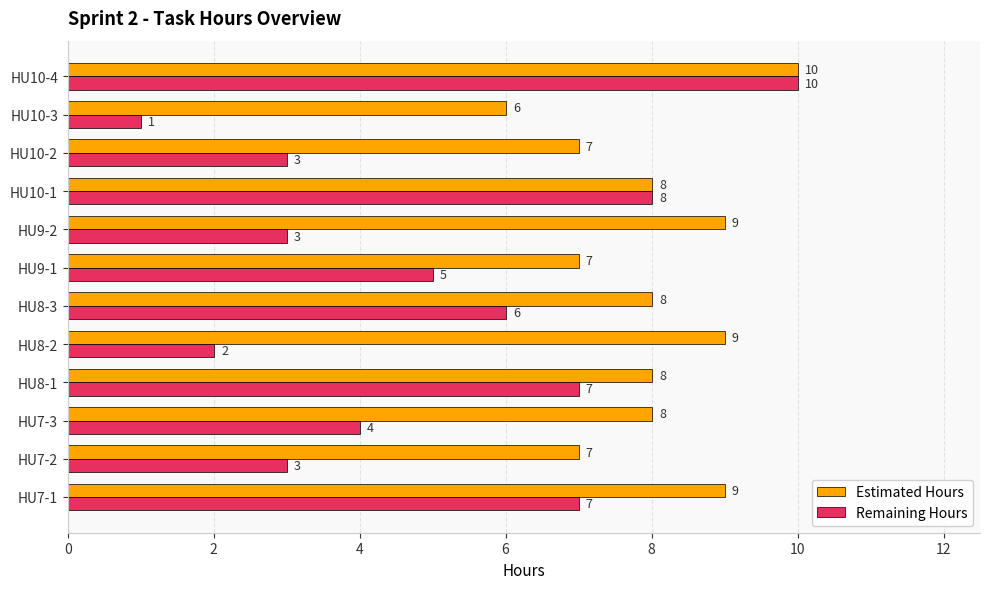

List the series in order of their overall mean, lowest first.

Remaining Hours, Estimated Hours